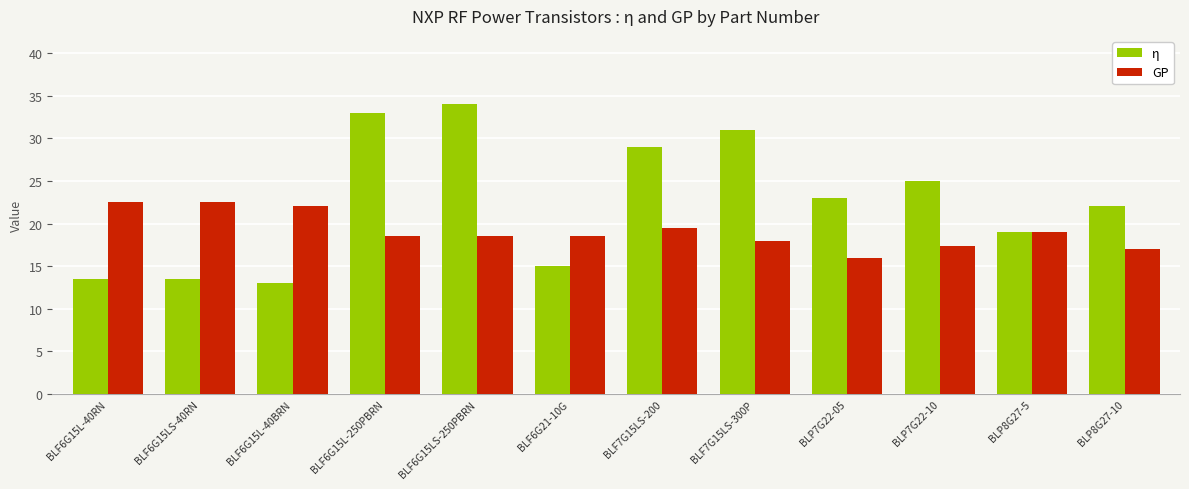

Reading right to left, extract all data points from this chart.

η: BLP8G27-10=22.0	BLP8G27-5=19.0	BLP7G22-10=25.0	BLP7G22-05=23.0	BLF7G15LS-300P=31.0	BLF7G15LS-200=29.0	BLF6G21-10G=15.0	BLF6G15LS-250PBRN=34.0	BLF6G15L-250PBRN=33.0	BLF6G15L-40BRN=13.0	BLF6G15LS-40RN=13.5	BLF6G15L-40RN=13.5
GP: BLP8G27-10=17.0	BLP8G27-5=19.0	BLP7G22-10=17.4	BLP7G22-05=16.0	BLF7G15LS-300P=18.0	BLF7G15LS-200=19.5	BLF6G21-10G=18.5	BLF6G15LS-250PBRN=18.5	BLF6G15L-250PBRN=18.5	BLF6G15L-40BRN=22.0	BLF6G15LS-40RN=22.5	BLF6G15L-40RN=22.5